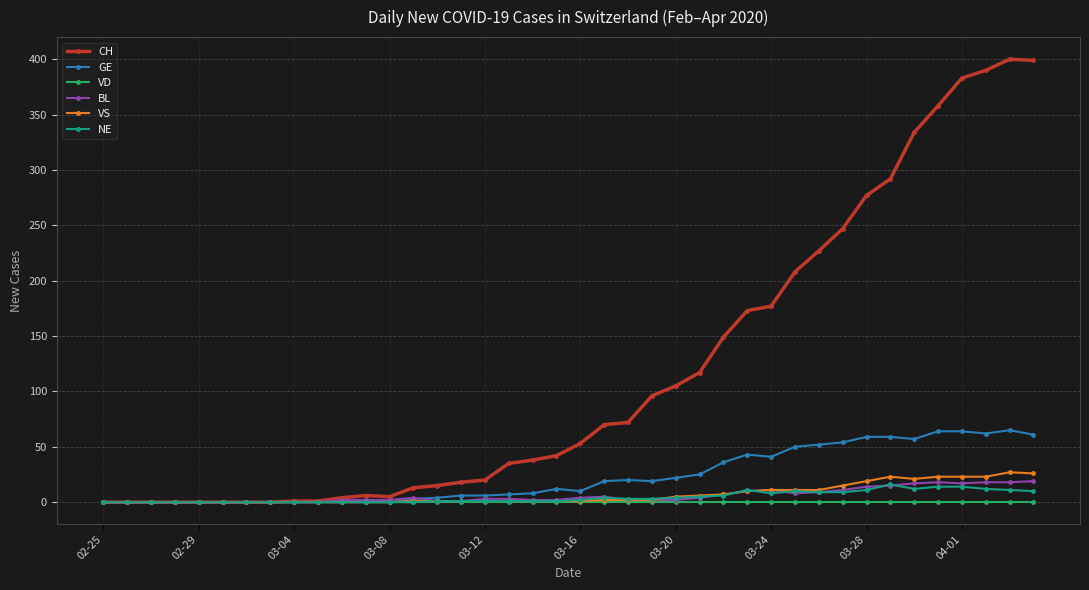

Which series has the largest range (max minus min)?

CH